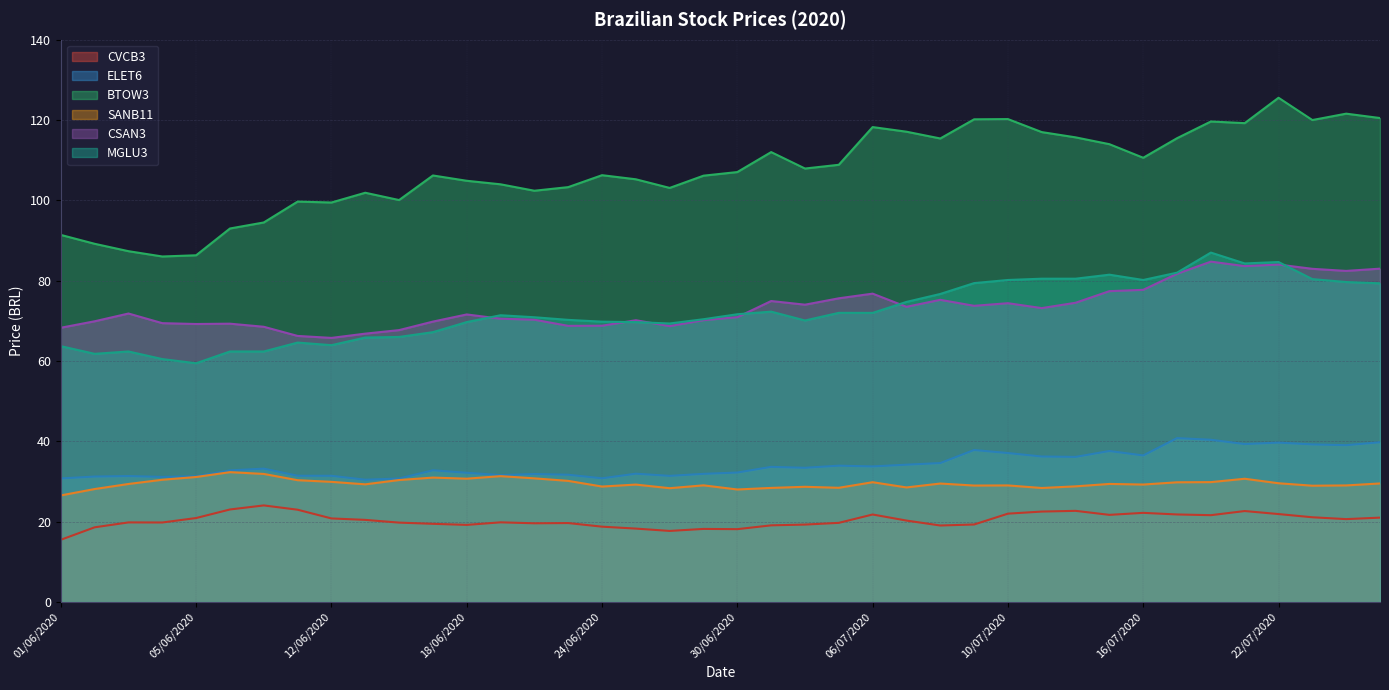

Is it true that CSAN3 equals 41.7 at 12/06/2020?

False